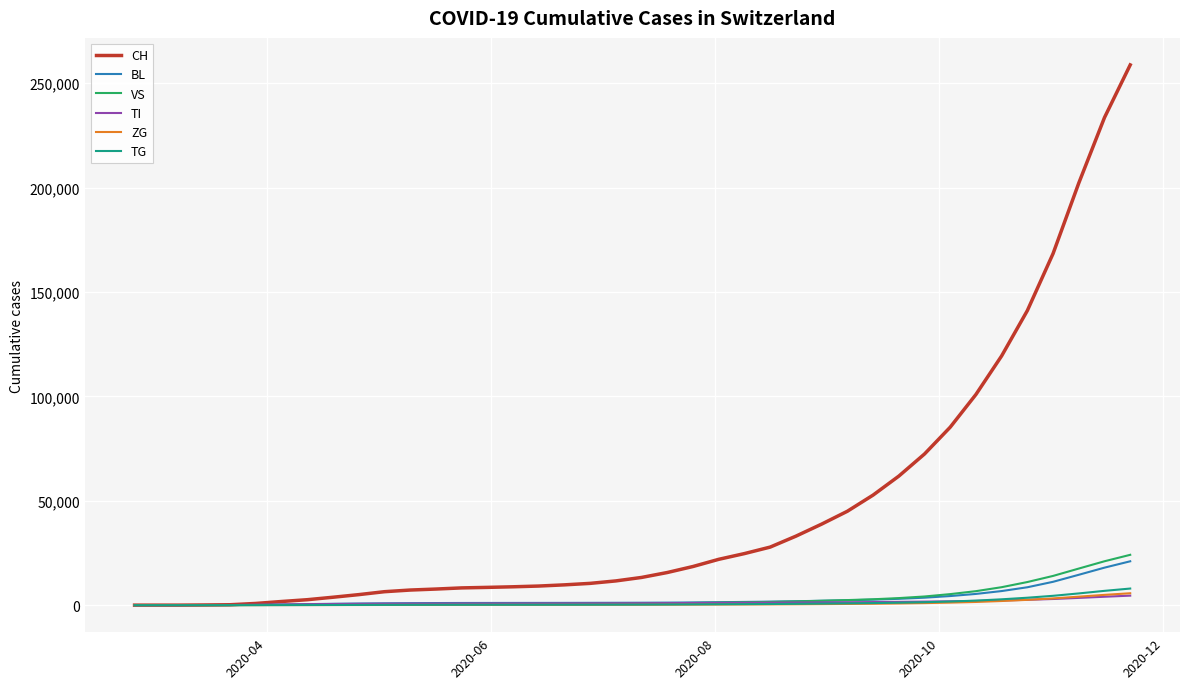

Which series has the largest total across all categories?

CH